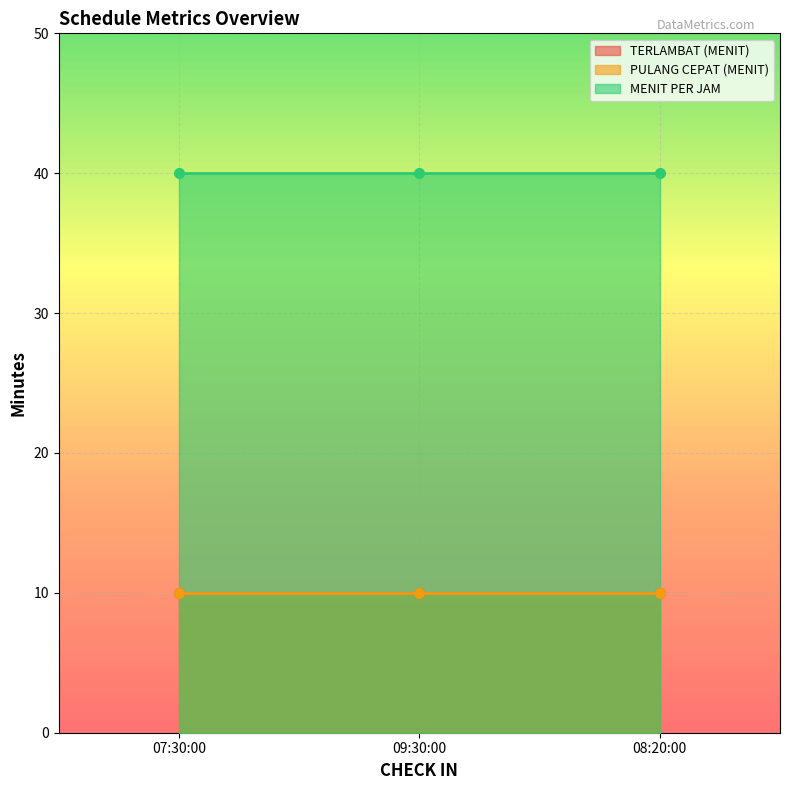

Where is TERLAMBAT (MENIT) nearest to the value 10?

07:30:00